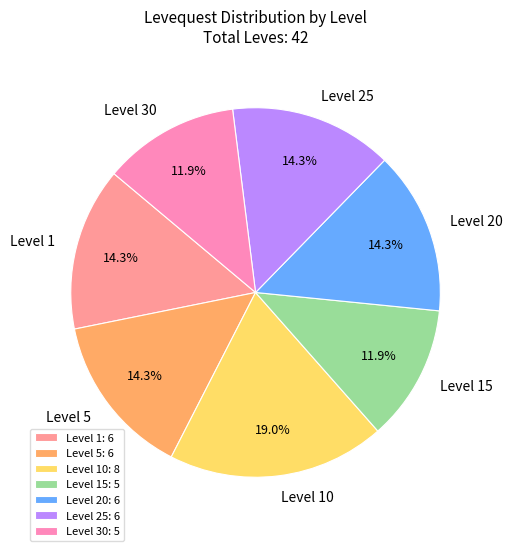

What portion of the pie excludes Level 1?

85.7%